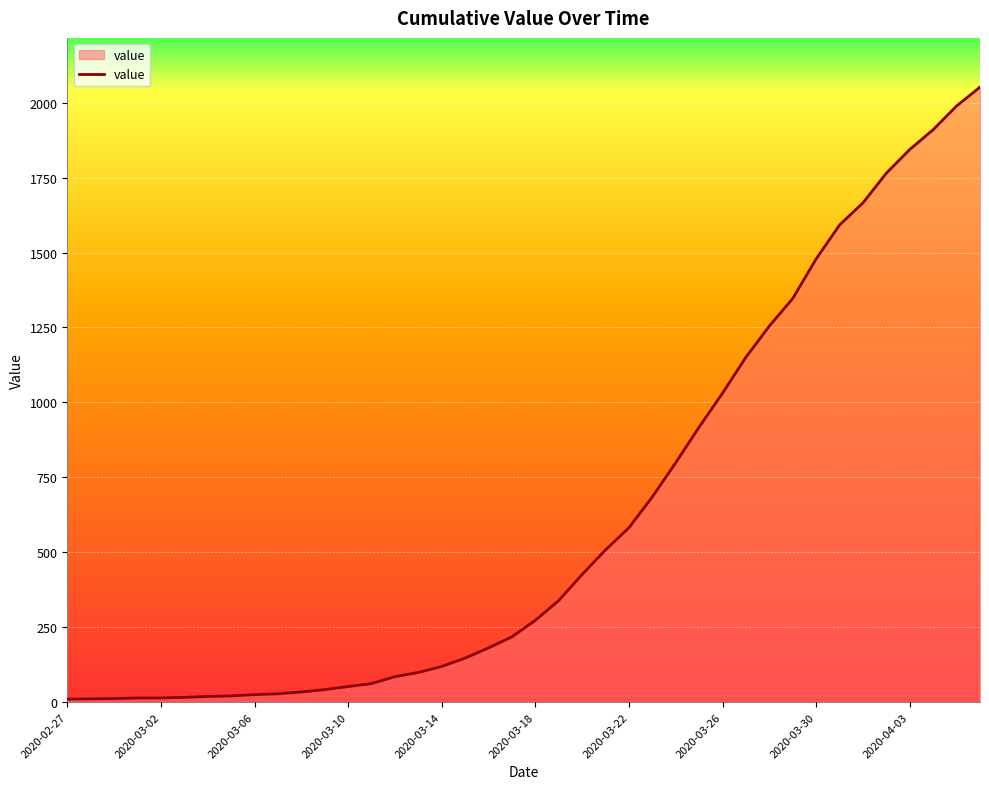

Count the number of data series in this chart.

1